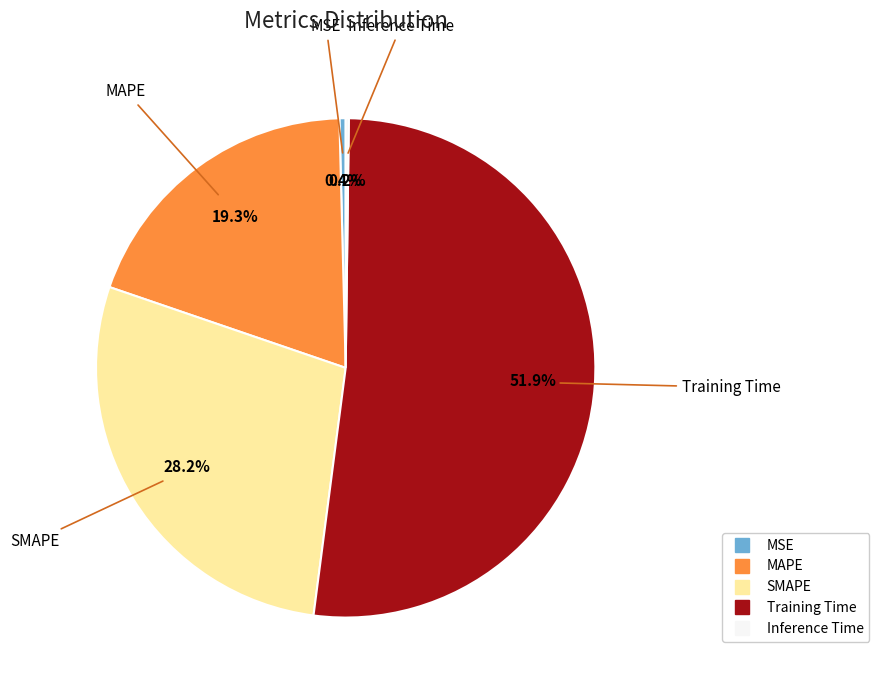

Do Training Time and MSE together represent more than half of the pie?

Yes